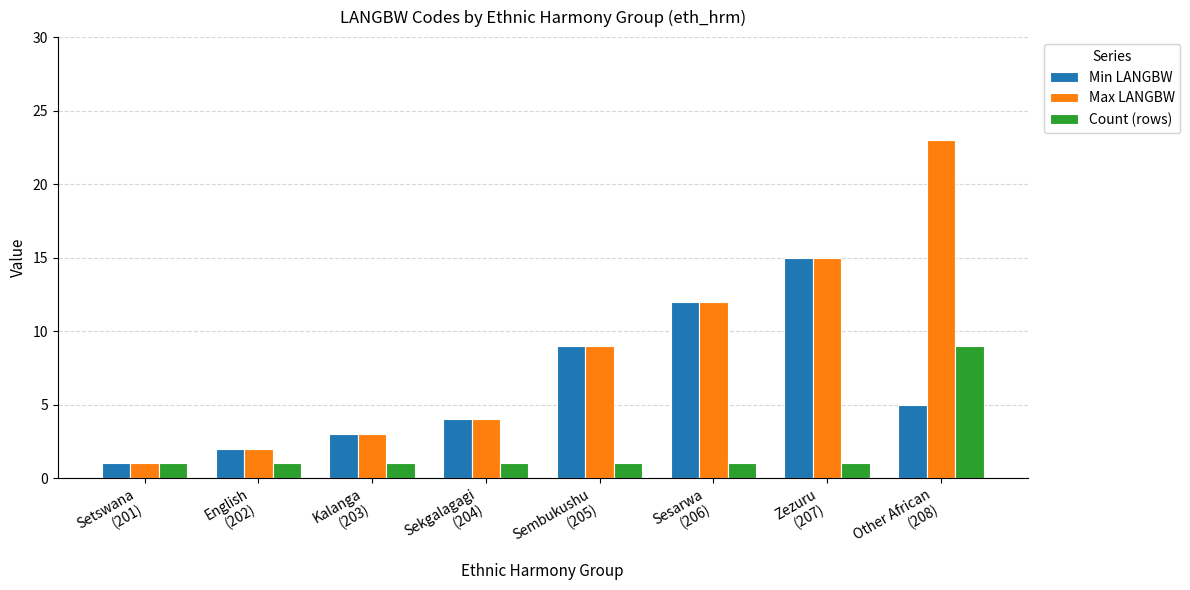

What is the label of the 2nd bar from the left?

English
(202)